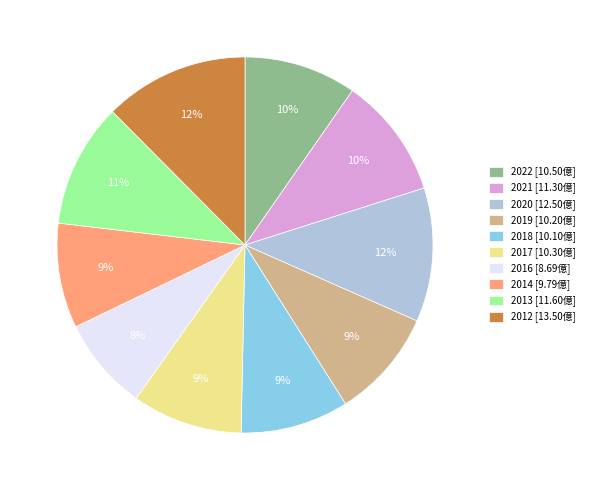

Is there any slice that represents more than half of the pie?

No